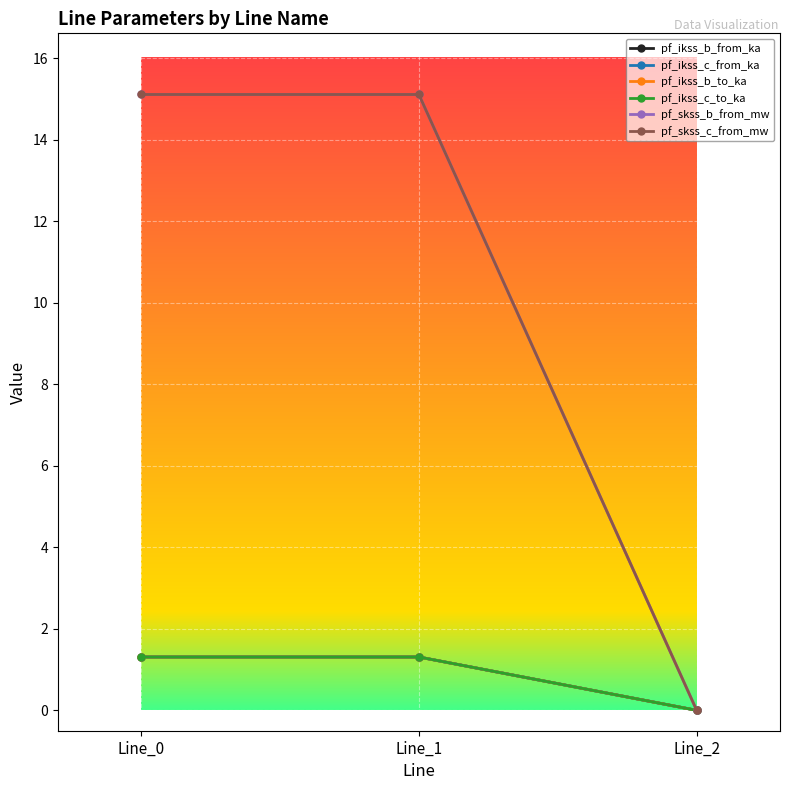

Is this an area chart (filled region under the line)?

No